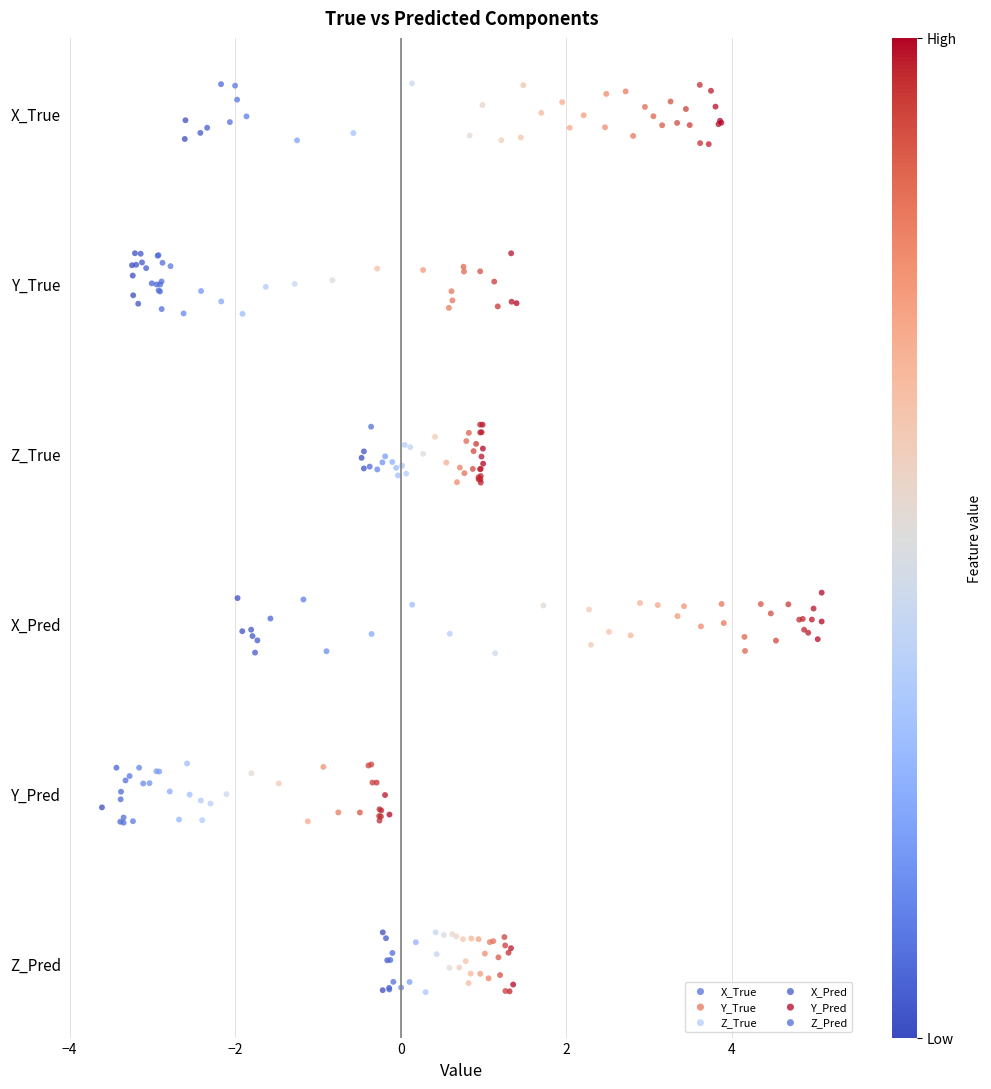

Which series contains the highest Y value?

Z_Pred